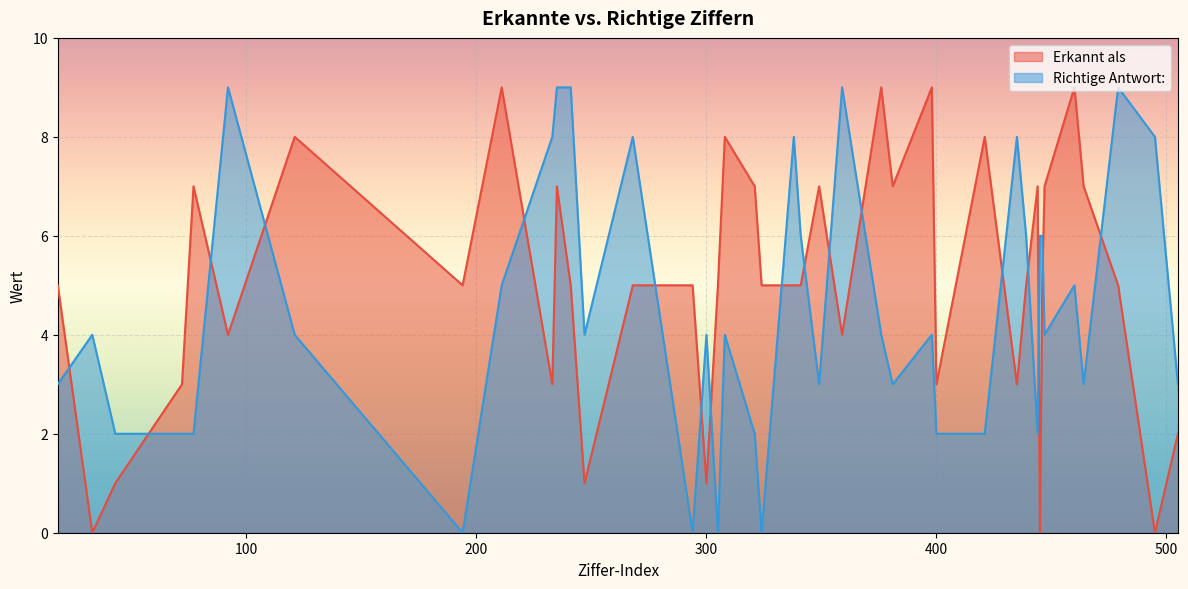

Reading left to right, extract all data points from this chart.

Erkannt als: 5	0	1	3	7	4	8	5	9	3	7	5	1	5	5	1	5	8	7	5	5	5	7	4	9	7	9	3	8	3	5	7	0	5	7	9	7	5	0	2
Richtige Antwort:: 3	4	2	2	2	9	4	0	5	8	9	9	4	8	0	4	0	4	2	0	8	6	3	9	4	3	4	2	2	8	6	2	6	6	4	5	3	9	8	3